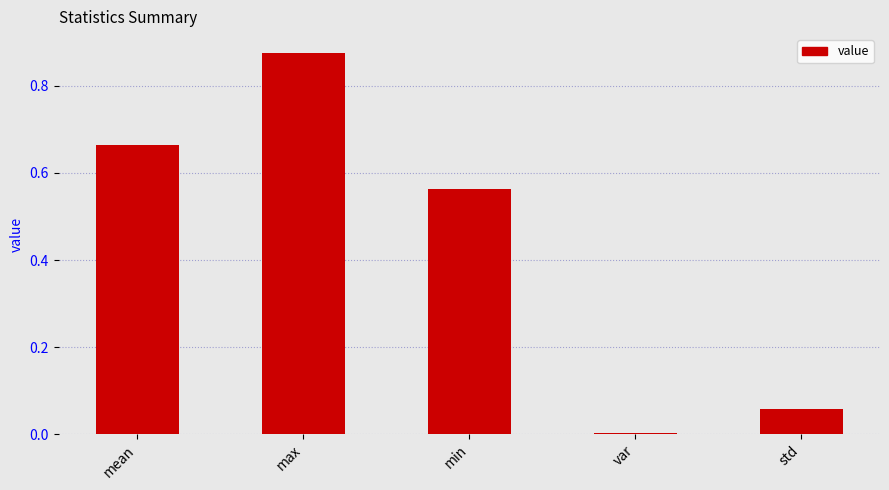

List the labels in order of value, largest first.

max, mean, min, std, var